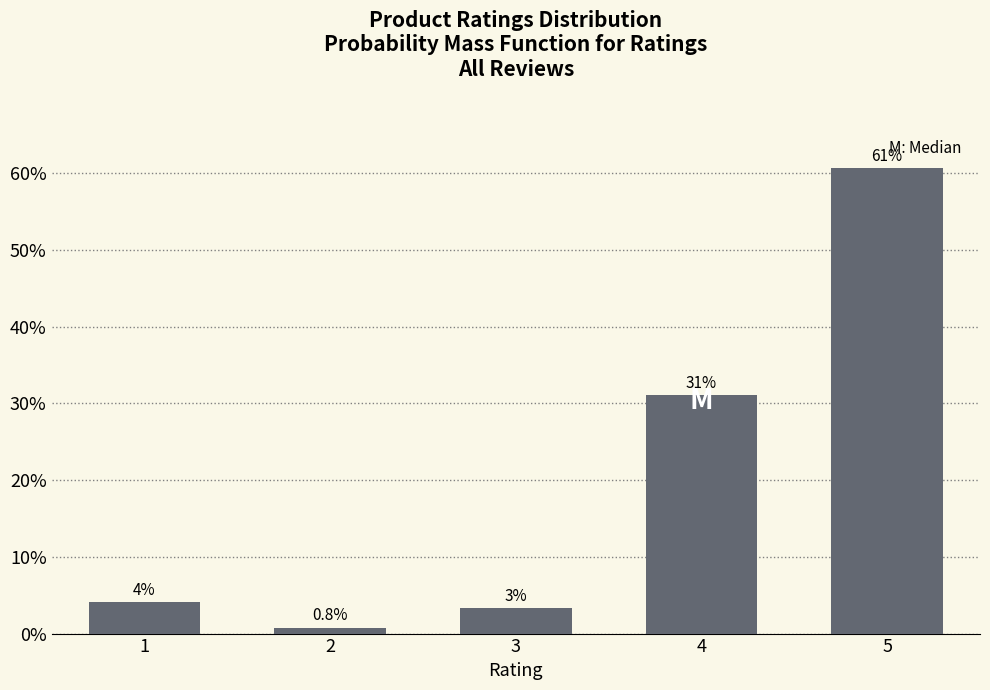

What is the smallest value displayed?

0.8